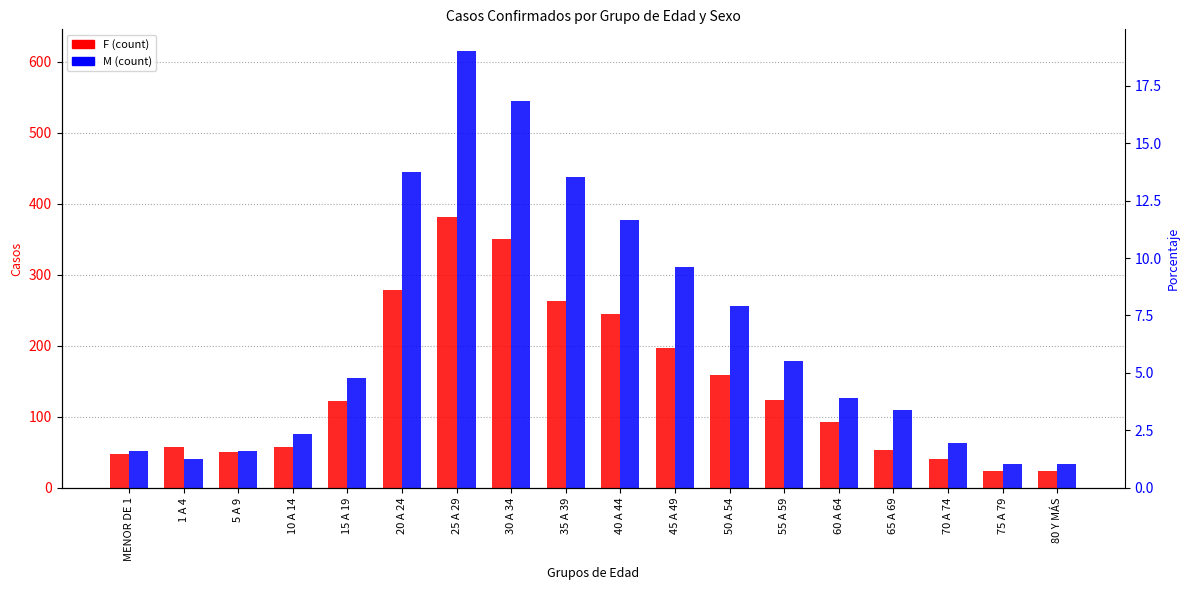

Reading left to right, list all the values displayed in this chart.

F: MENOR DE 1=48	1 A 4=57	5 A 9=50	10 A 14=57	15 A 19=122	20 A 24=278	25 A 29=381	30 A 34=350	35 A 39=263	40 A 44=245	45 A 49=197	50 A 54=159	55 A 59=123	60 A 64=93	65 A 69=53	70 A 74=41	75 A 79=24	80 Y MÁS=24
M: MENOR DE 1=52	1 A 4=40	5 A 9=52	10 A 14=75	15 A 19=154	20 A 24=445	25 A 29=615	30 A 34=545	35 A 39=438	40 A 44=377	45 A 49=311	50 A 54=256	55 A 59=179	60 A 64=127	65 A 69=110	70 A 74=63	75 A 79=33	80 Y MÁS=34